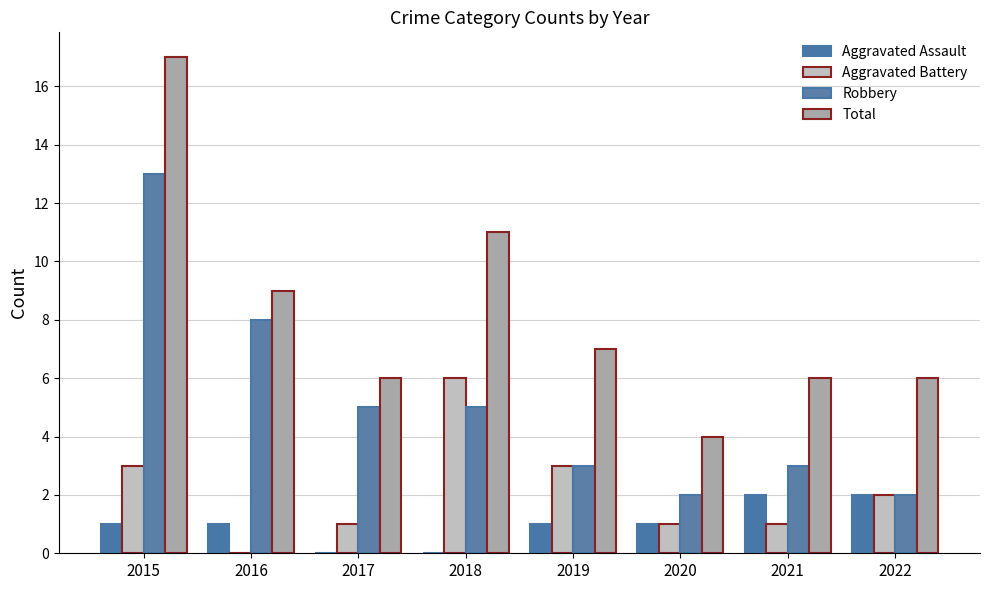

How many series are shown in this chart?

4